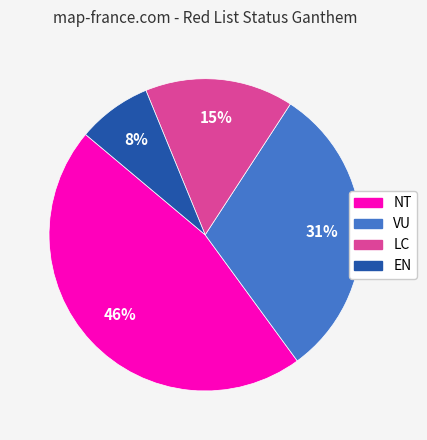

To the nearest percent, what is the difference between the largest and smallest slice percentages?

38%